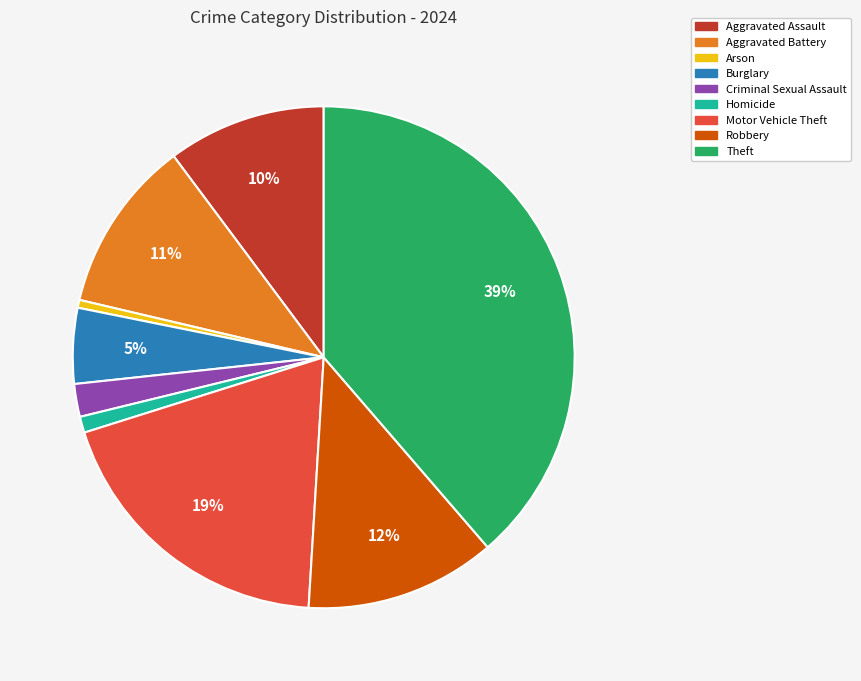

How many slices are in this pie chart?

9